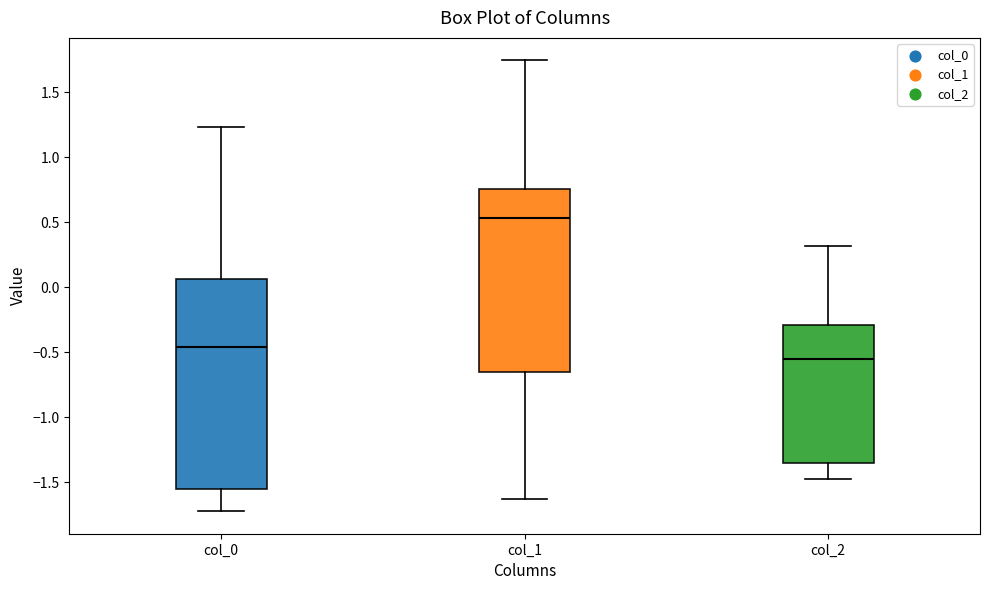

Reading left to right, read every box against the y-axis: the position of its median line, the range the box covers, and the ends of its whiskers. The values are not printed on the chart, so give them approximately, as read against the axis.

col_0: median -0.45, box -1.55 to 0.05, whiskers -1.70 to 1.25
col_1: median 0.55, box -0.65 to 0.75, whiskers -1.65 to 1.75
col_2: median -0.55, box -1.35 to -0.30, whiskers -1.45 to 0.30